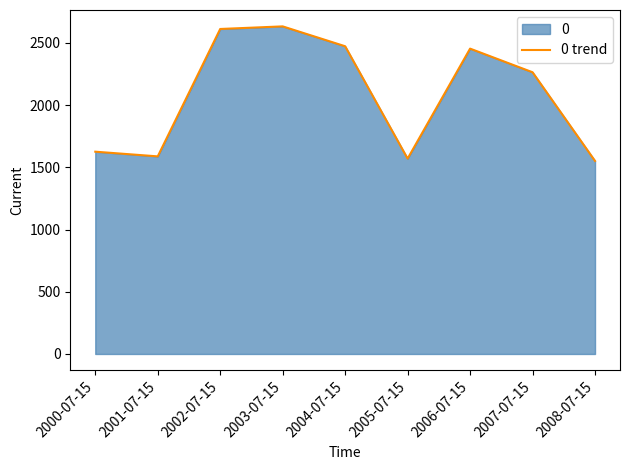

Reading right to left, extract all data points from this chart.

2008-07-15=1551.2	2007-07-15=2263.7	2006-07-15=2453.6	2005-07-15=1569.9	2004-07-15=2472.7	2003-07-15=2632.3	2002-07-15=2611.4	2001-07-15=1587.7	2000-07-15=1625.5